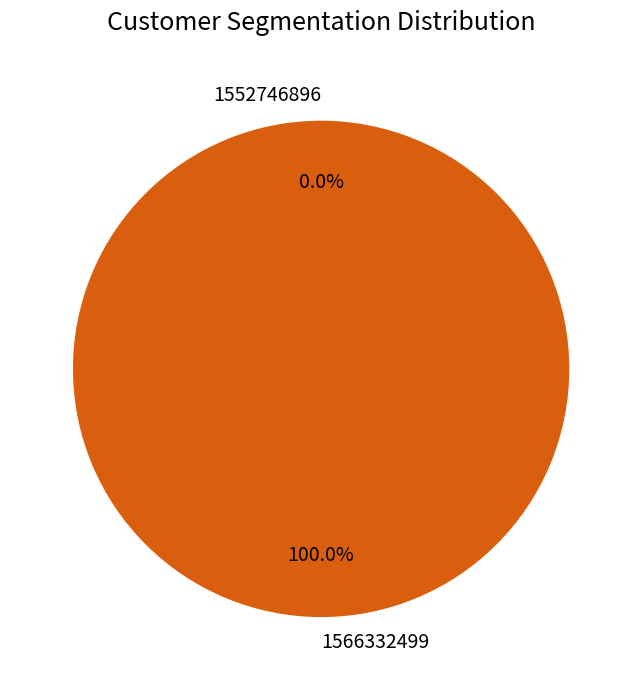

True or false: 1552746896 accounts for 0% of the total.

True